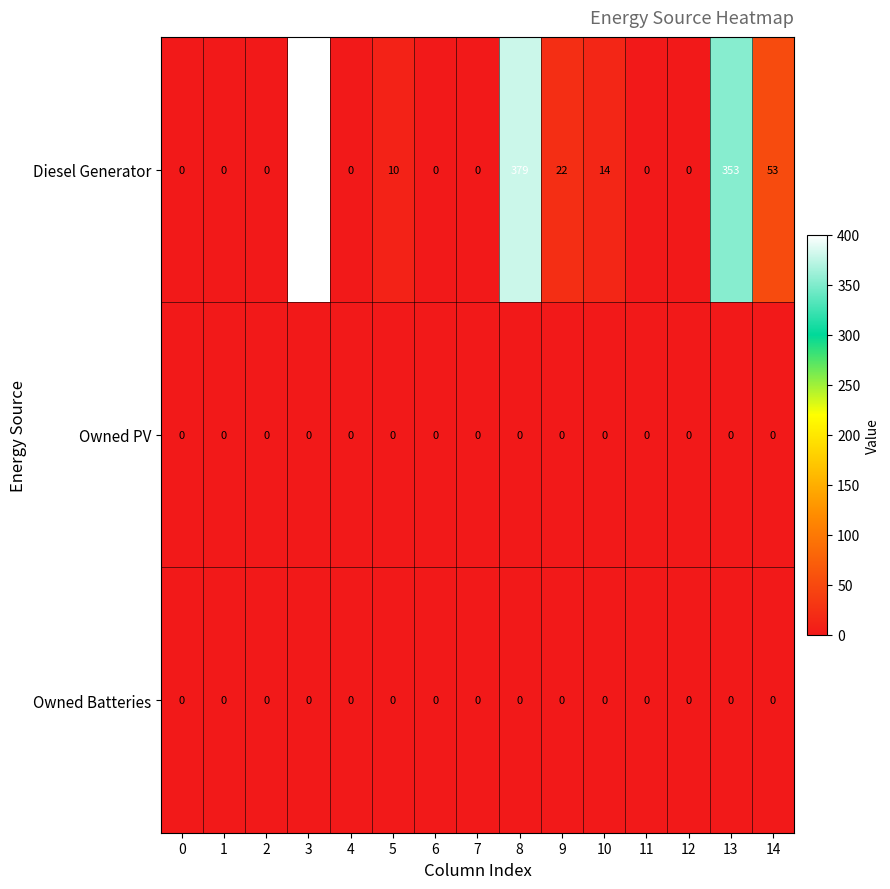

Which series has the largest total across all categories?

Diesel Generator